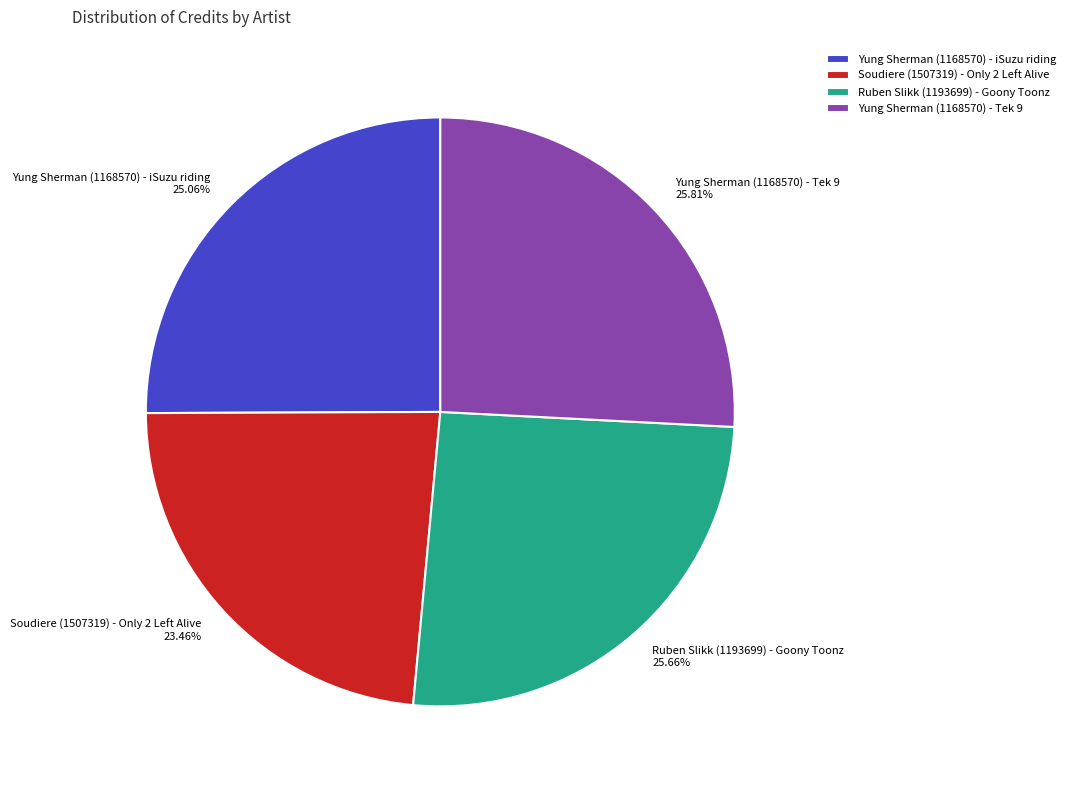

The Yung Sherman (1168570) - Tek 9 slice represents 20% of the pie. True or false?

False